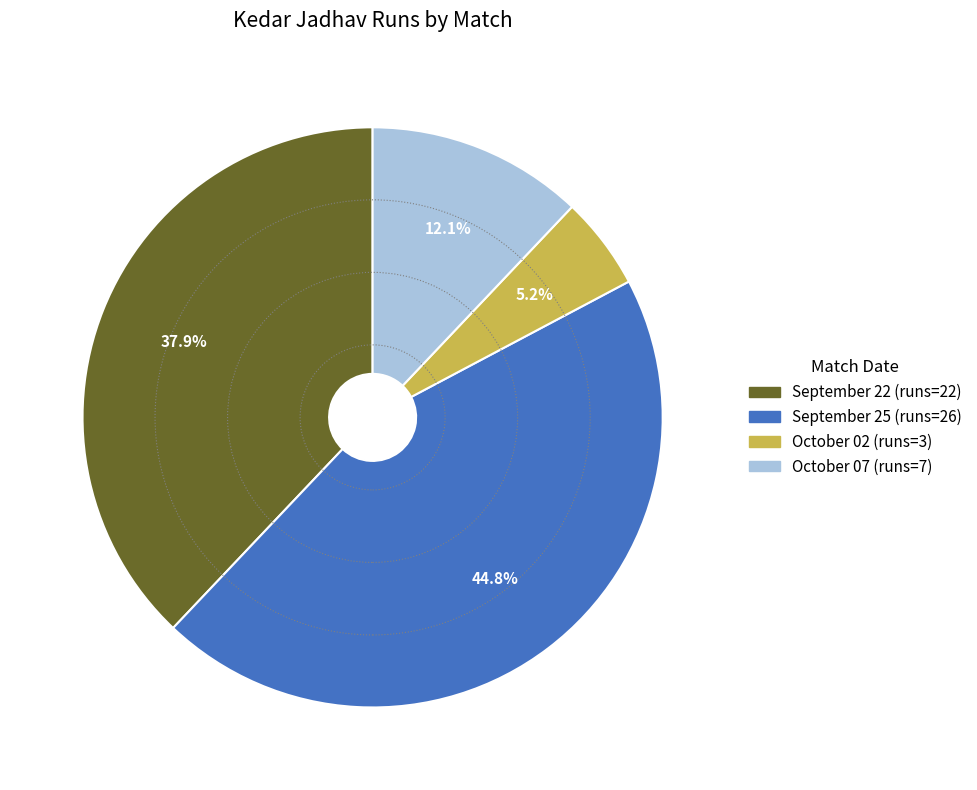

Which has a higher value, October 07 (runs=7) or September 25 (runs=26)?

September 25 (runs=26)